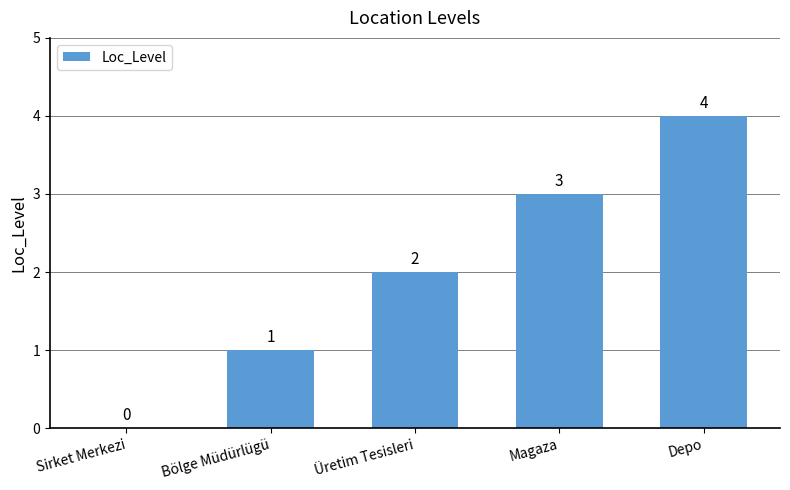

The chart shows a value of 3 at Magaza. True or false?

True